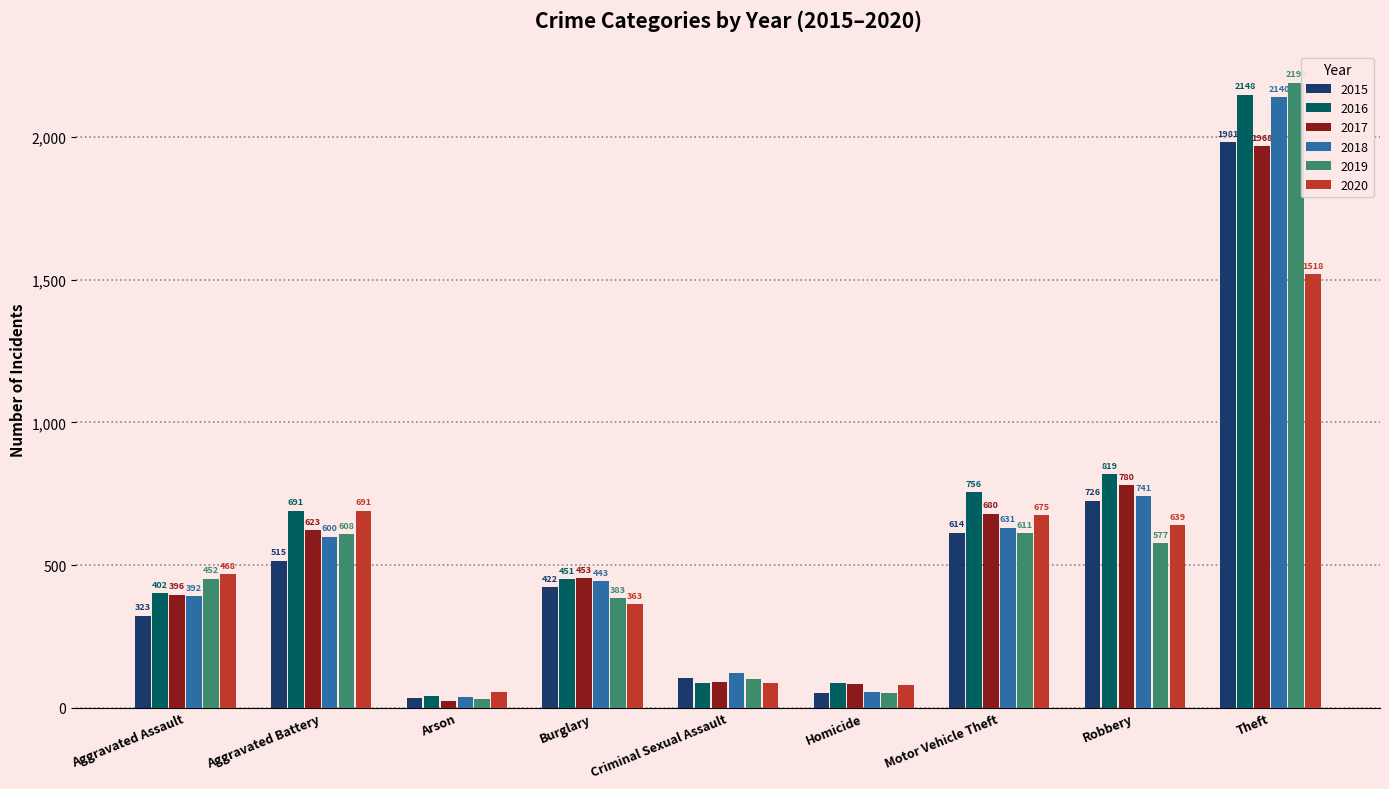

What is the approximate value of 2018 at Criminal Sexual Assault?

122